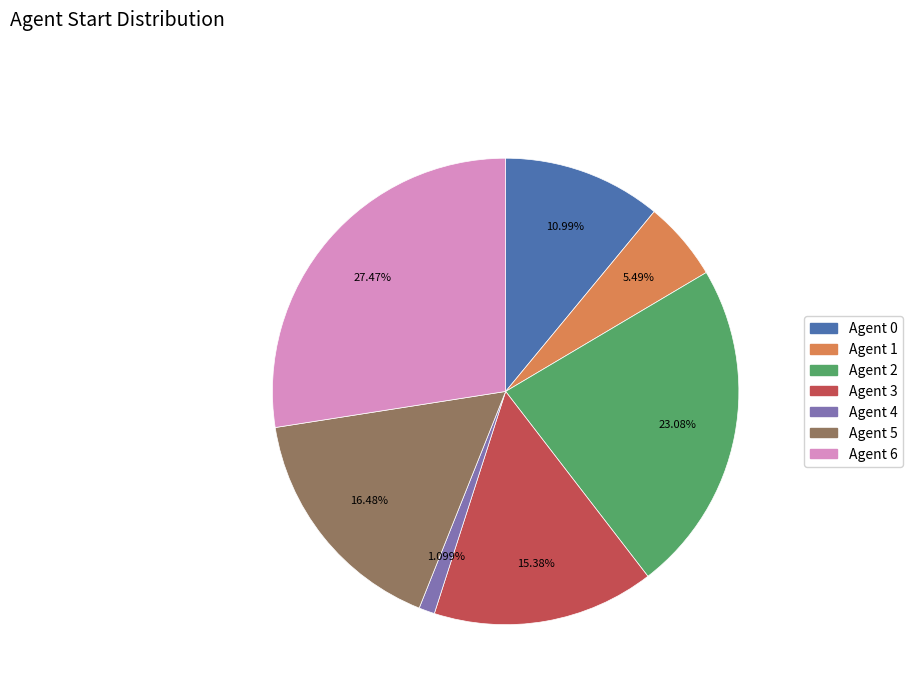

To the nearest percent, what is the average slice percentage?

14%